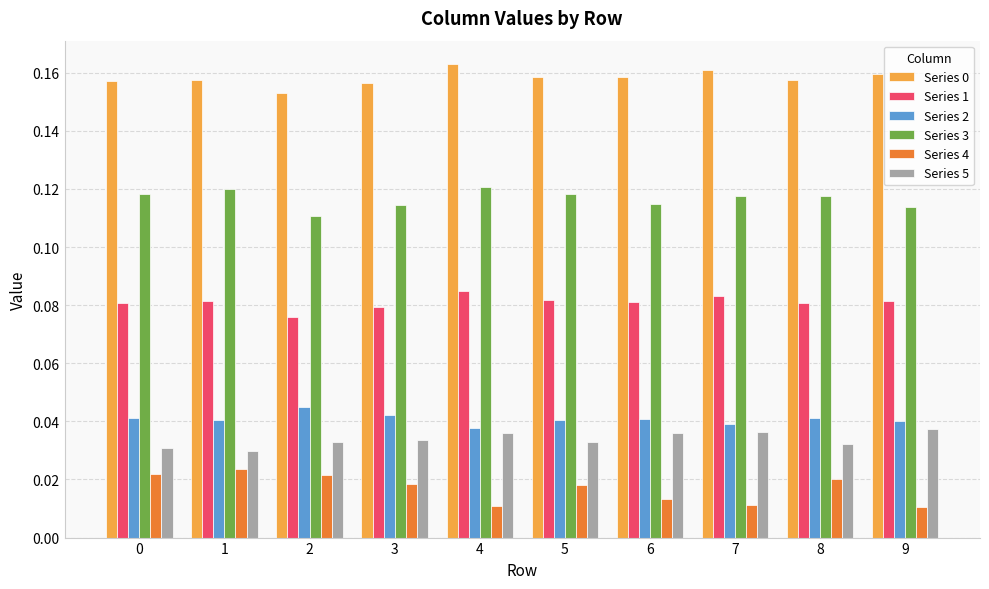

How many data points does each series have?

10